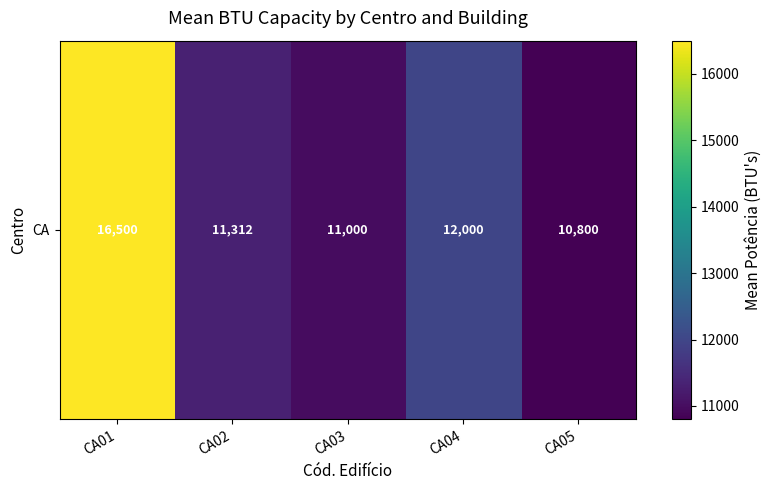

Which category has the highest value across all series?

CA01